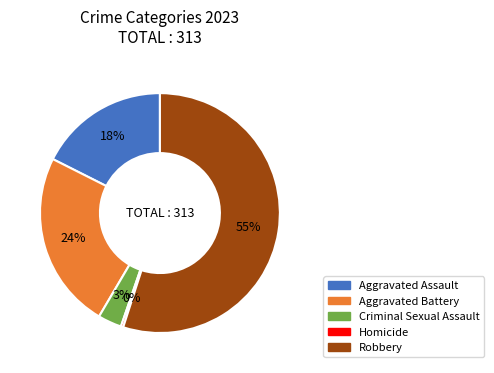

Do Aggravated Battery and Homicide together represent more than half of the pie?

No